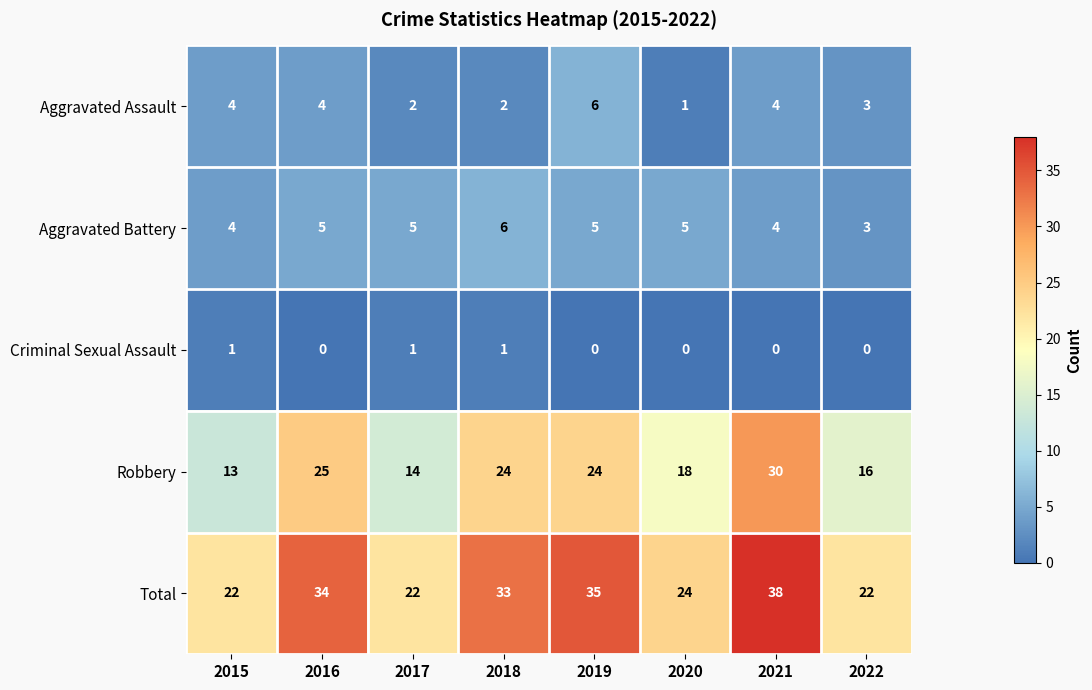

Count the number of data series in this chart.

5